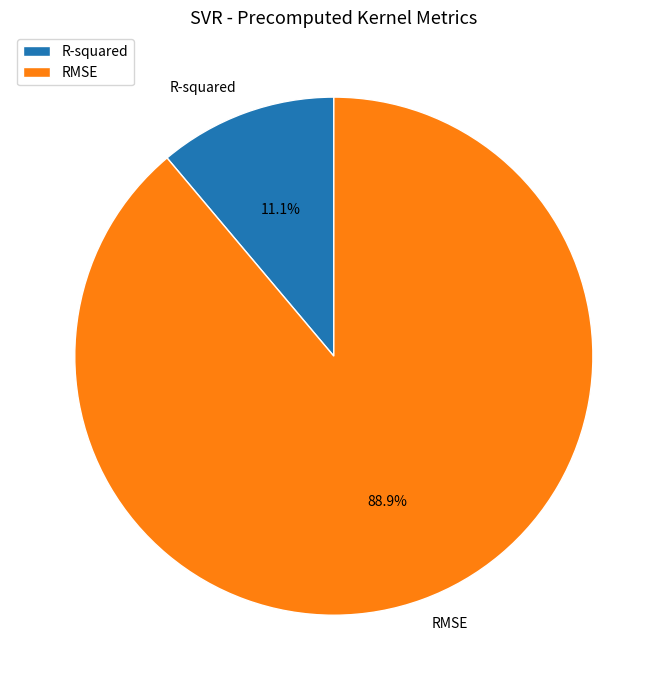

Which has a higher value, RMSE or R-squared?

RMSE